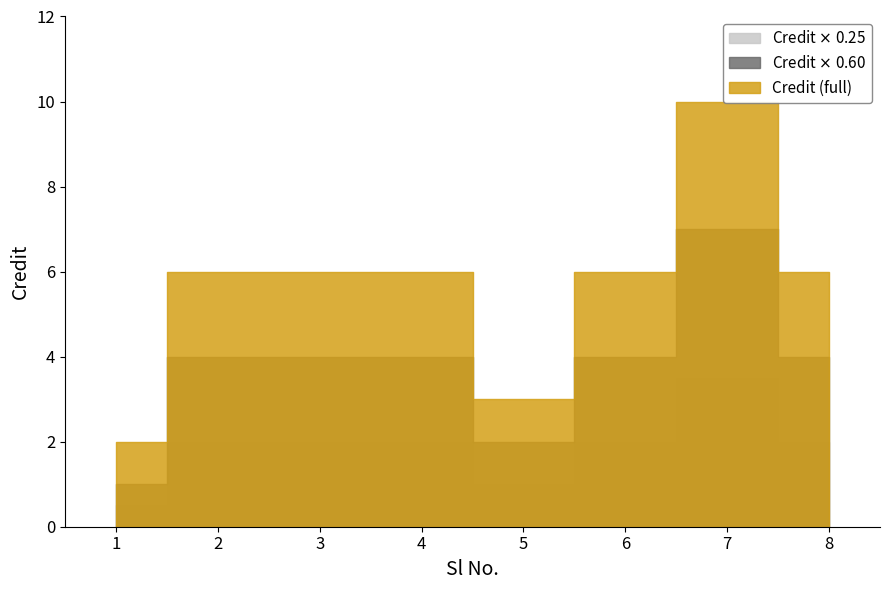

True or false: Credit_mid has a value of 2.0 at 5.

True